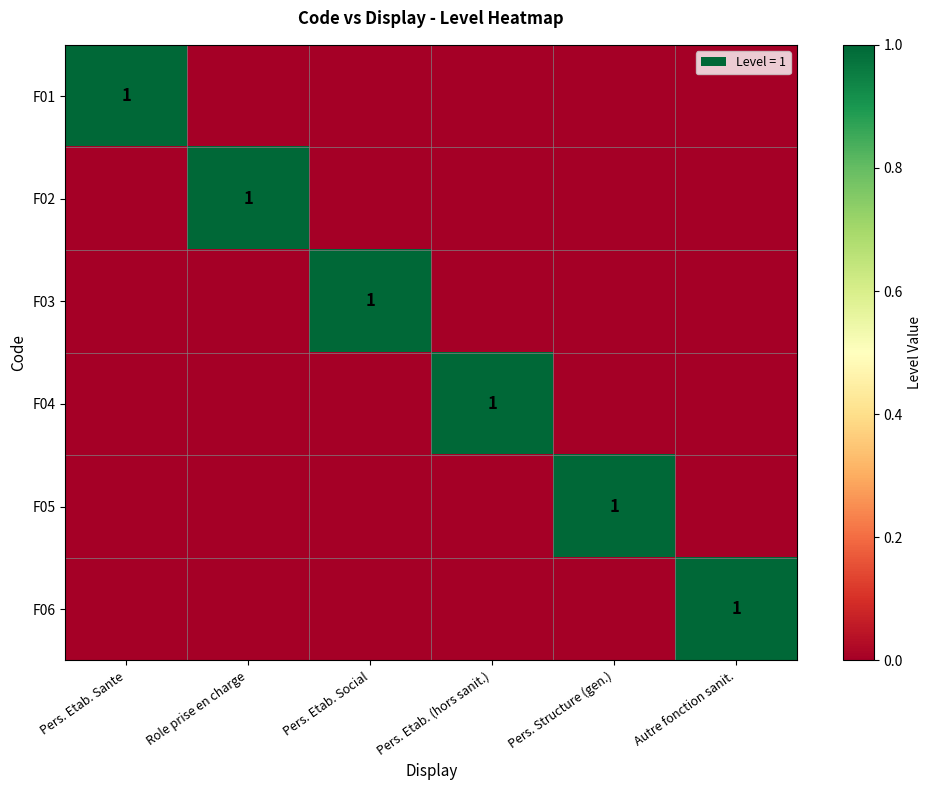

Is it true that F01 equals 0 at Pers. Etab. Sante?

False